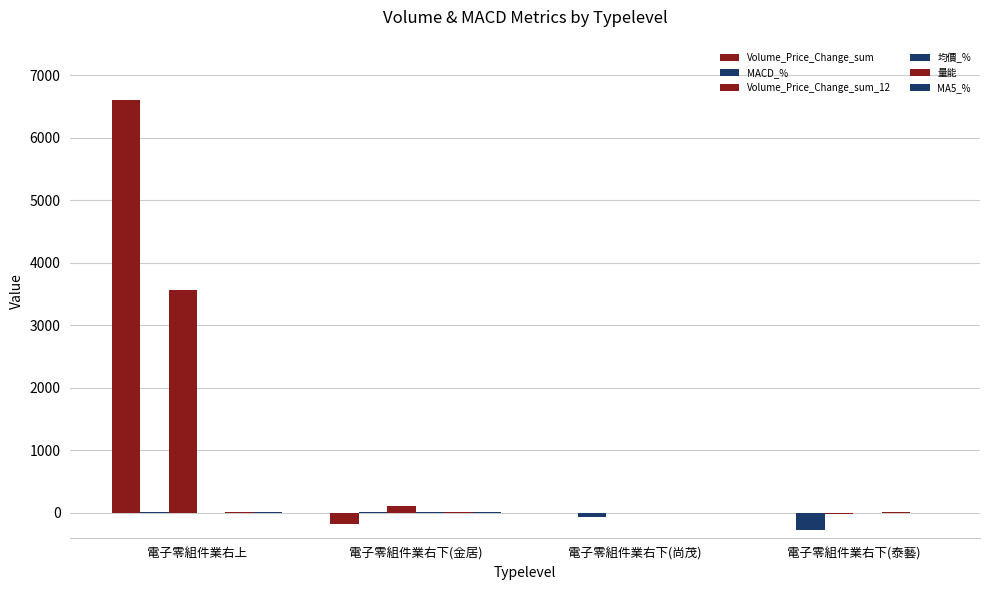

Between 電子零組件業右下(金居) and 電子零組件業右上, which is larger?

電子零組件業右上